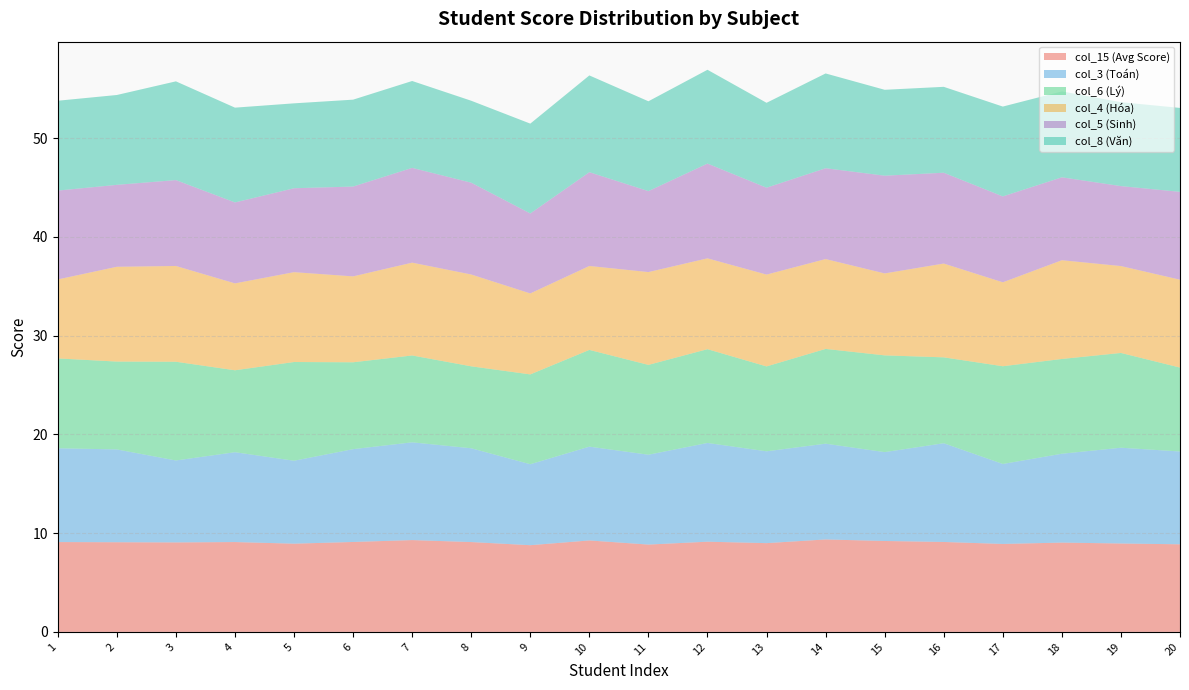

Reading left to right, what are all the values shown in this chart?

col_15 (Avg Score): 9.1	9.1	9.1	9.1	8.9	9.1	9.3	9.1	8.8	9.3	8.8	9.1	9.0	9.4	9.2	9.1	8.9	9.0	9.0	8.9
col_3 (Toán): 9.5	9.4	8.3	9.1	8.4	9.4	9.9	9.5	8.2	9.5	9.1	10.0	9.3	9.7	9.0	10.0	8.1	9.0	9.7	9.4
col_6 (Lý): 9.1	8.9	10.0	8.3	10.0	8.8	8.8	8.3	9.1	9.8	9.1	9.5	8.6	9.6	9.8	8.7	9.9	9.6	9.6	8.5
col_4 (Hóa): 8.0	9.6	9.7	8.8	9.1	8.7	9.4	9.3	8.2	8.5	9.4	9.2	9.3	9.1	8.3	9.5	8.5	10.0	8.8	8.9
col_5 (Sinh): 9.0	8.3	8.7	8.2	8.5	9.1	9.6	9.3	8.1	9.5	8.2	9.6	8.8	9.2	9.9	9.2	8.7	8.4	8.1	8.9
col_8 (Văn): 9.1	9.1	10.0	9.6	8.6	8.8	8.8	8.3	9.1	9.8	9.1	9.5	8.6	9.6	8.7	8.7	9.1	8.7	8.5	8.5